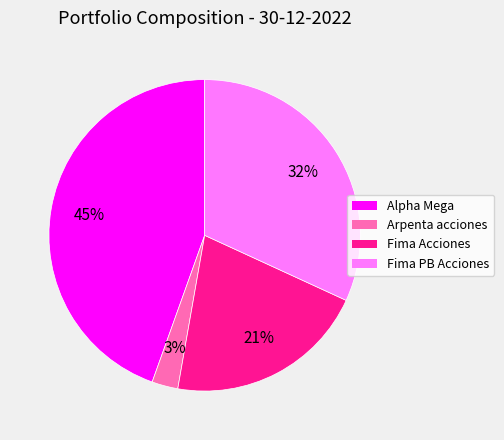

Approximately how many times larger is the value at Alpha Mega compared to Fima Acciones?

2.1